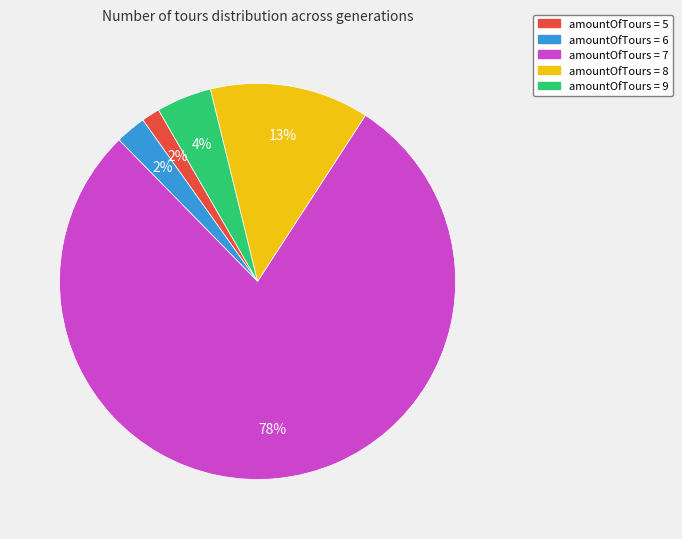

To the nearest percent, what portion does amountOfTours = 7 represent?

79%